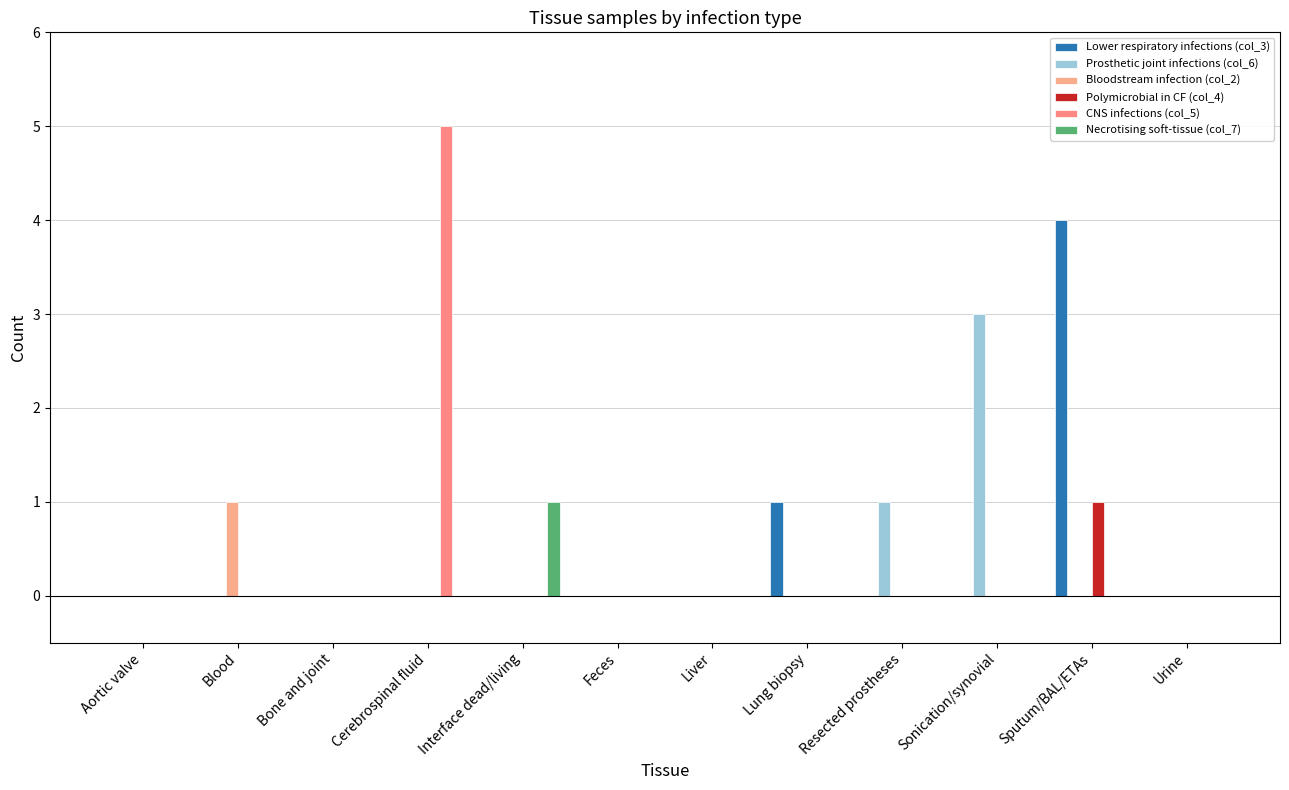

Where is Lower respiratory infections (col_3) nearest to the value 2?

Lung biopsy